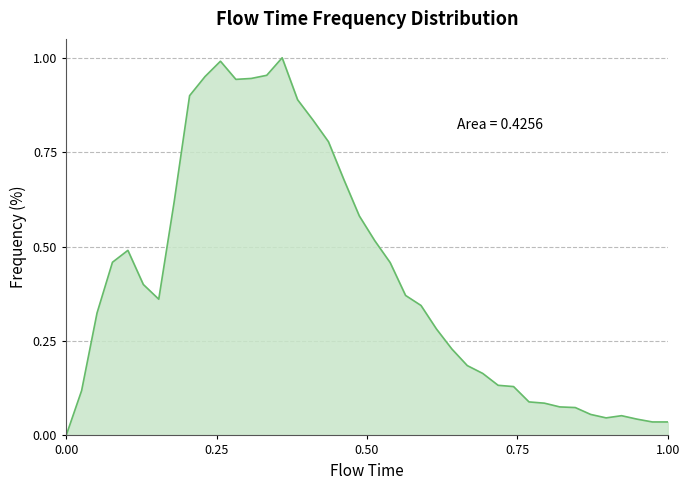

How many lines are shown in the chart?

1